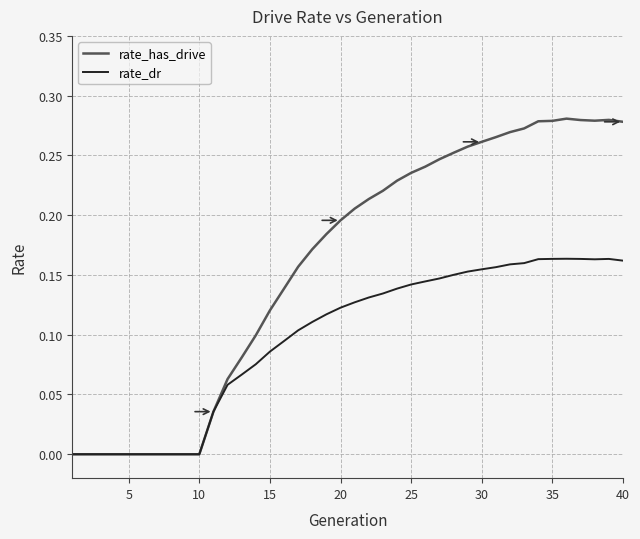

Which series has the largest total across all categories?

rate_has_drive